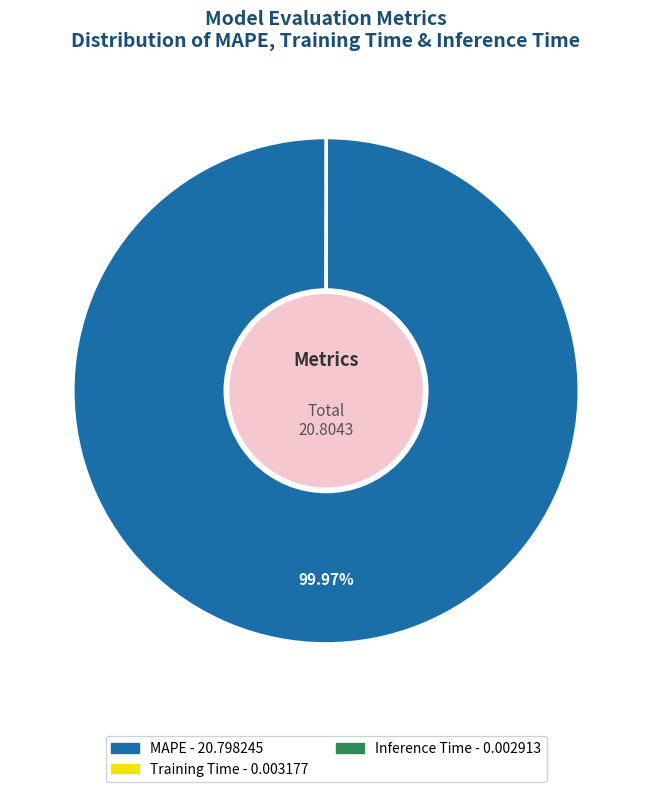

Which category accounts for the majority?

MAPE